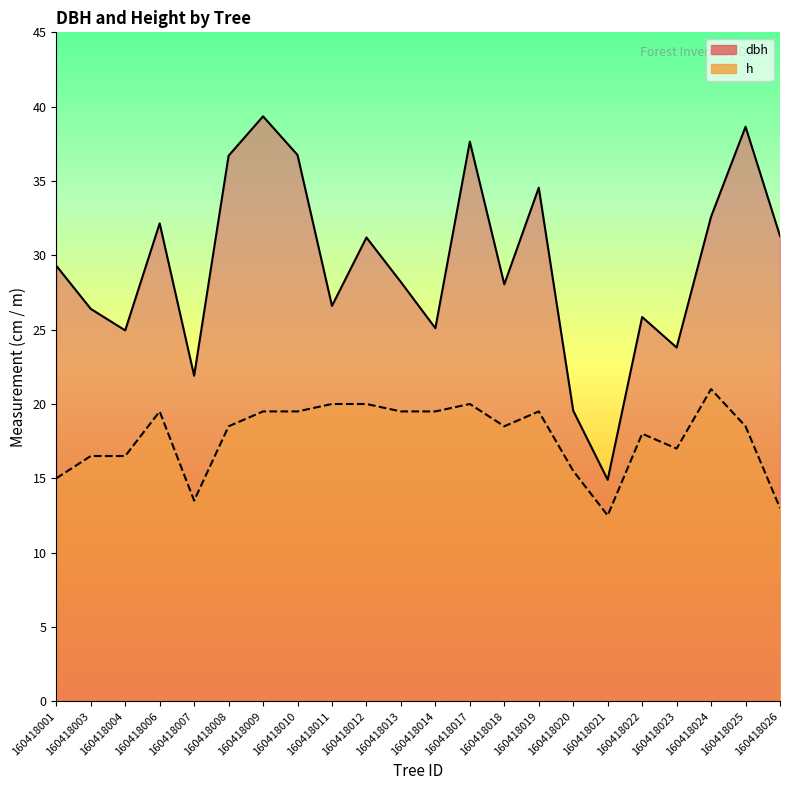

At which category does dbh reach its first local peak?

160418006